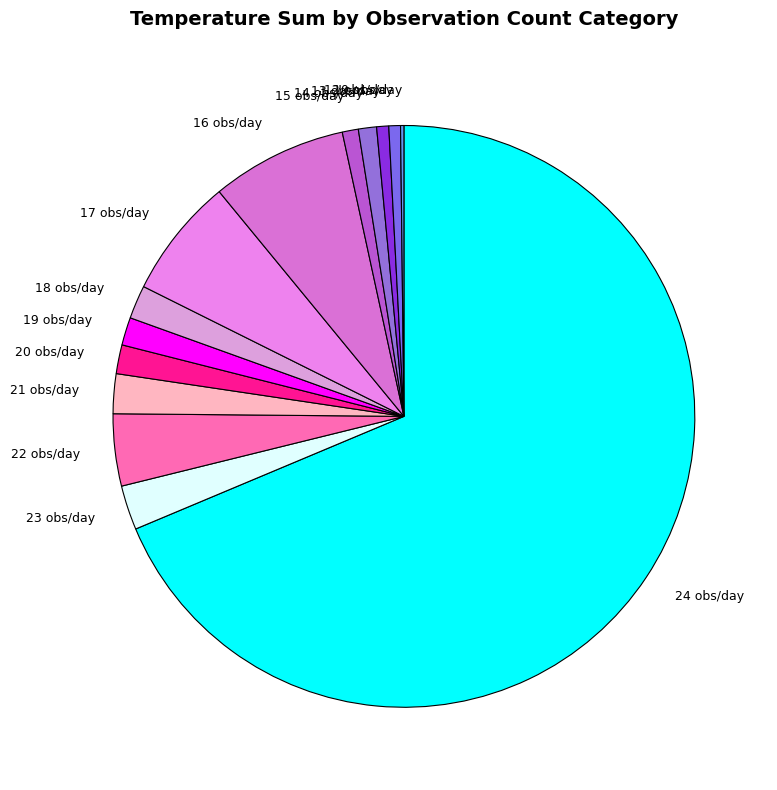

Combined, do 17 obs/day and 19 obs/day account for over 50%?

No